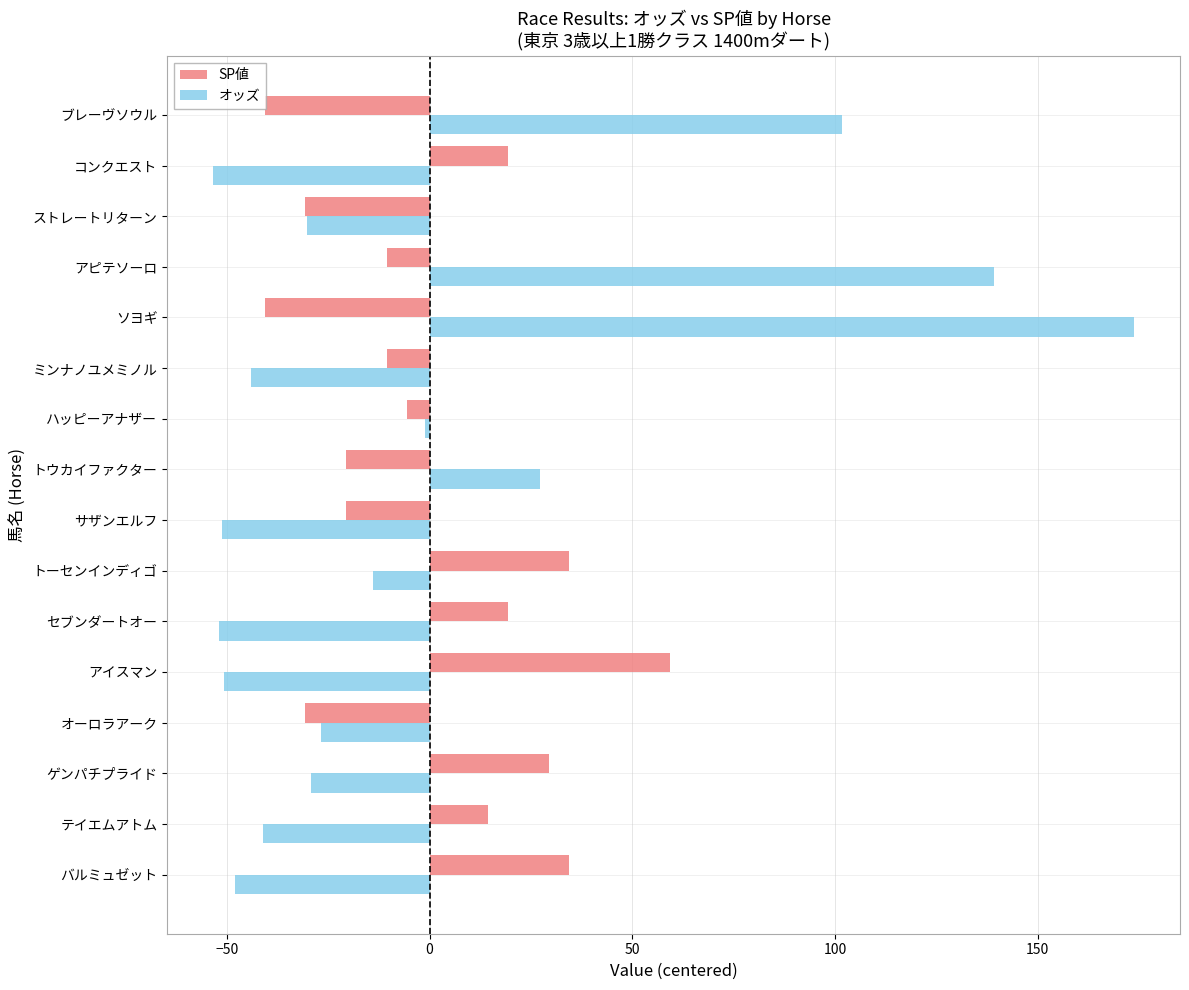

What is the difference between the maximum and minimum values in the SP値 series?

100.0